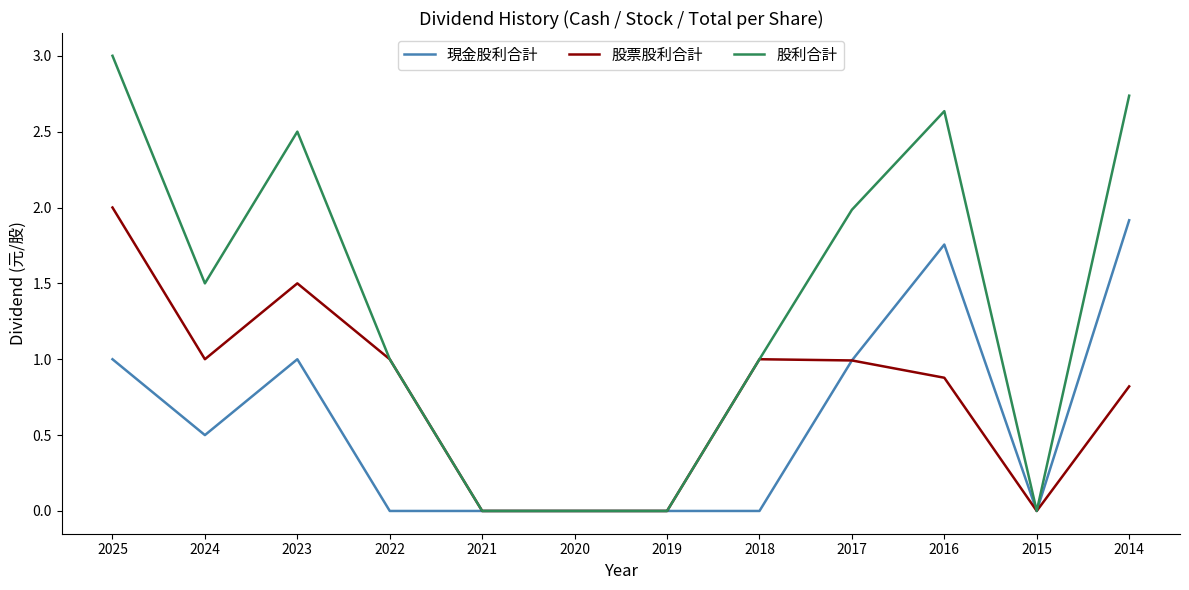

What is the difference between the maximum and second lowest values in the 股利合計 series?

3.0